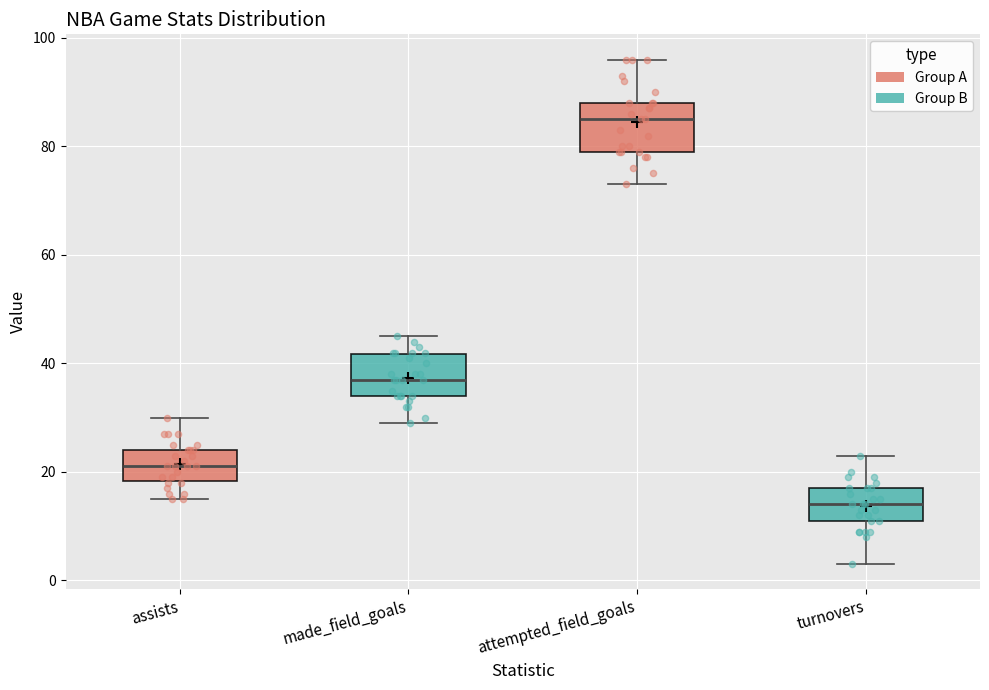

Reading left to right, transcribe this box plot: for each box, give where its median line is, the range the box spans, and where its two whiskers end, as read against the y-axis. The values are not printed on the chart, so give them approximately, as read against the axis.

assists: median 22, box 18 to 24, whiskers 16 to 30
made_field_goals: median 38, box 34 to 42, whiskers 30 to 46
attempted_field_goals: median 86, box 80 to 88, whiskers 74 to 96
turnovers: median 14, box 12 to 18, whiskers 4 to 24